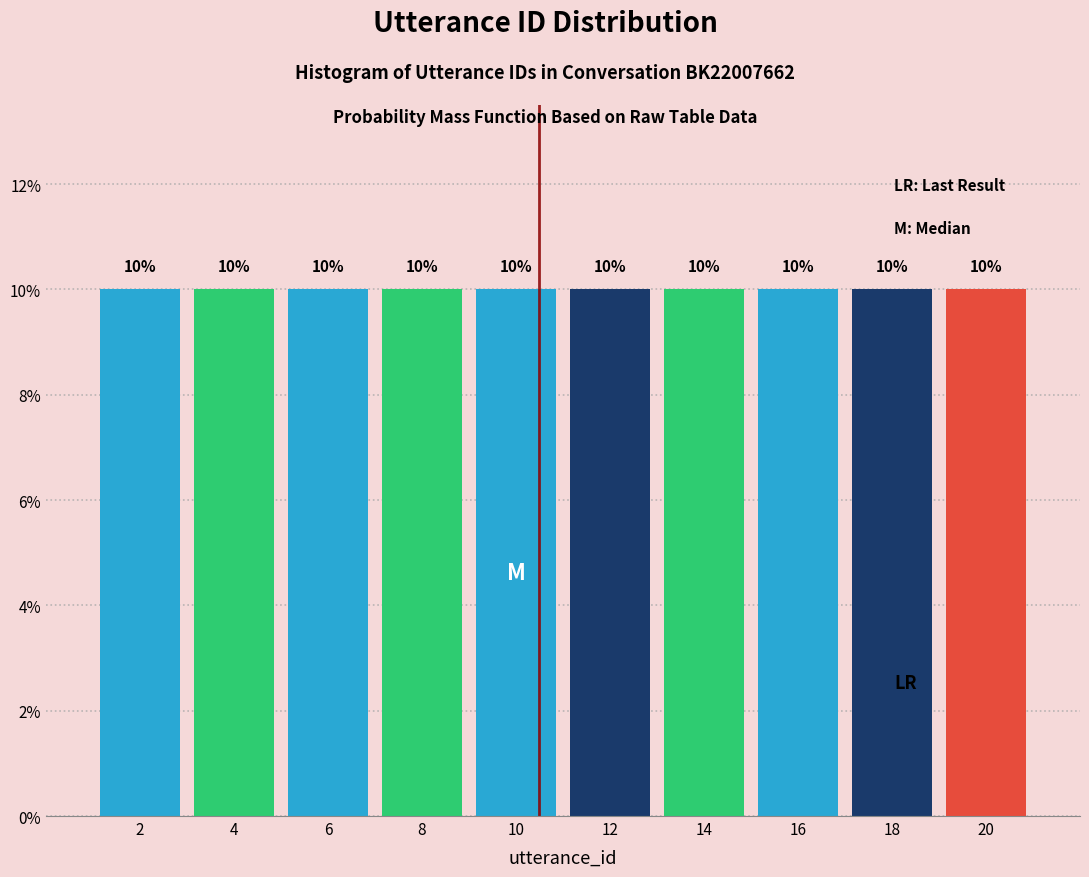

How tall is the bar that spans 11 to 13 on the x-axis?

10